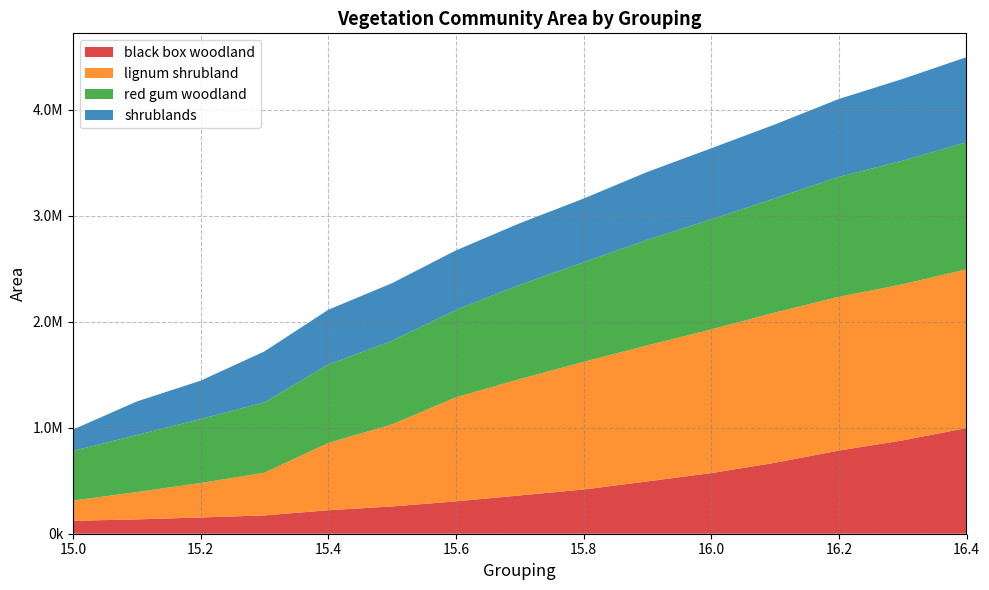

Reading right to left, what are all the values shown in this chart?

black box woodland: 16.4=996264.5	16.3=880240.4	16.2=784109.0	16.1=669227.9	16.0=571772.2	15.9=493452.6	15.8=416899.5	15.7=361067.5	15.6=304955.5	15.5=257282.9	15.4=221332.1	15.3=172847.0	15.2=153347.5	15.1=135133.4	15.0=122128.2
lignum shrubland: 16.4=1496930.8	16.3=1471763.5	16.2=1449756.0	16.1=1416850.7	16.0=1354262.6	15.9=1282665.0	15.8=1203654.3	15.7=1096860.8	15.6=981156.9	15.5=773497.5	15.4=634535.2	15.3=402735.3	15.2=324517.2	15.1=257804.8	15.0=189933.6
red gum woodland: 16.4=1197931.9	16.3=1165614.7	16.2=1130909.8	16.1=1076537.5	16.0=1038000.4	15.9=995731.9	15.8=938227.3	15.7=889042.1	15.6=823967.6	15.5=788502.5	15.4=739191.3	15.3=663605.7	15.2=603395.2	15.1=537914.1	15.0=469182.5
shrublands: 16.4=802476.2	16.3=770689.9	16.2=734440.9	16.1=696911.4	16.0=670021.7	15.9=639607.0	15.8=601106.4	15.7=580424.7	15.6=561126.7	15.5=543219.4	15.4=516418.8	15.3=479506.9	15.2=361554.3	15.1=315803.5	15.0=200301.9